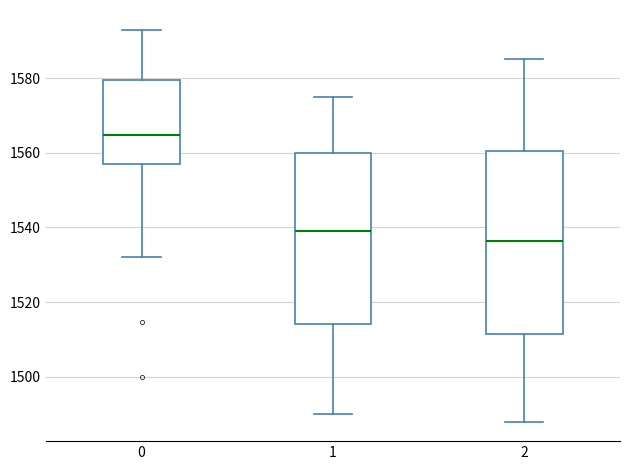

Where is the upper edge of the box at x = 1 on the y-axis? The values are not printed on the chart, so give them approximately, as read against the axis.

1560